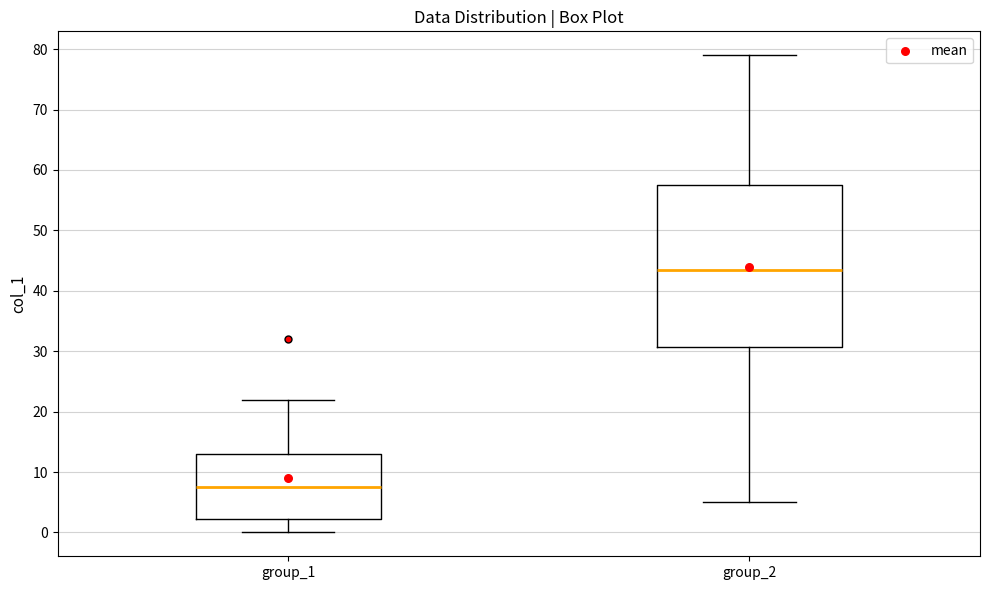

Where does the upper whisker of the box for group_1 end on the y-axis? The values are not printed on the chart, so give them approximately, as read against the axis.

22